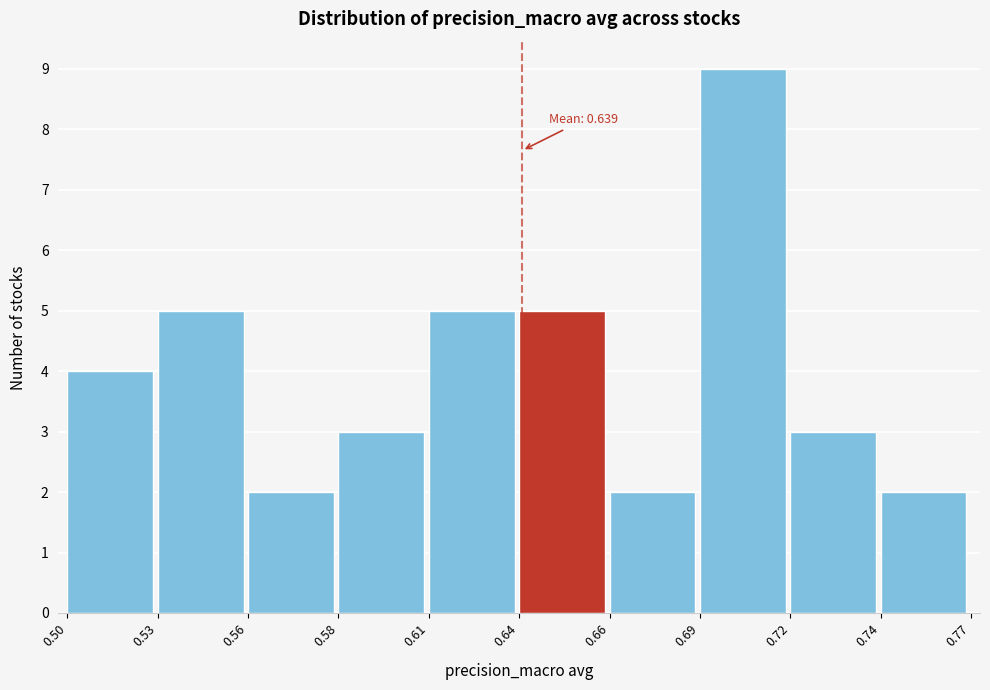

Reading left to right, extract all data points from this chart.

4	5	2	3	5	5	2	9	3	2